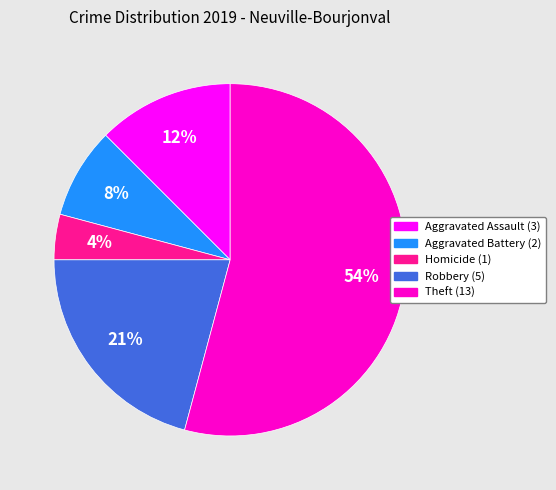

Is there a majority slice in this chart?

Yes